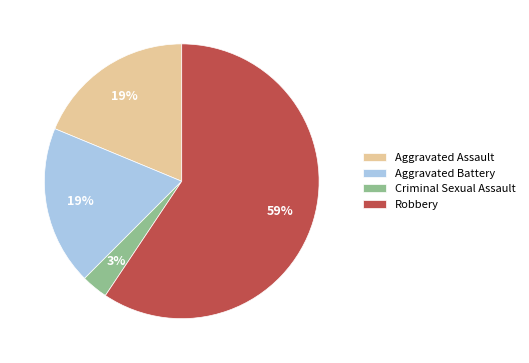

Is the sum of Criminal Sexual Assault and Aggravated Assault greater than half?

No